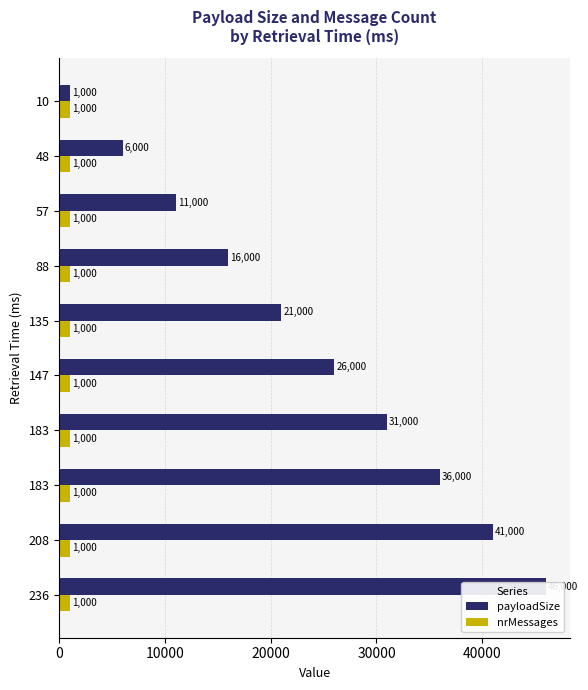

Does the chart contain stacked bars?

No